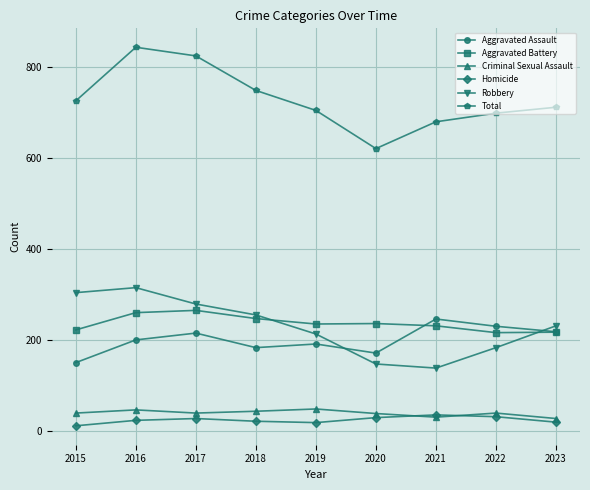

Which series has the widest spread of values?

Total